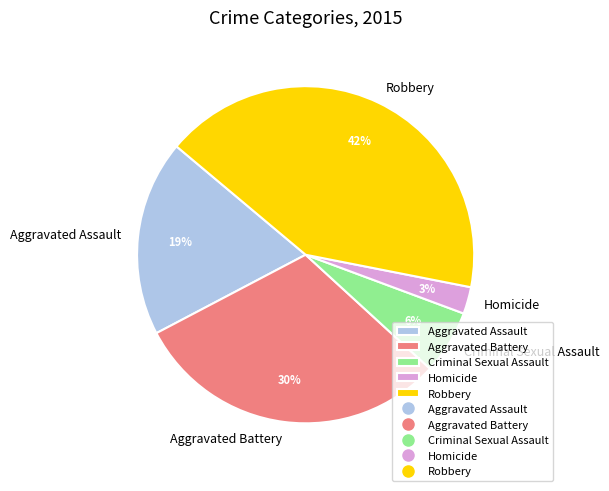

True or false: Criminal Sexual Assault accounts for 1% of the total.

False